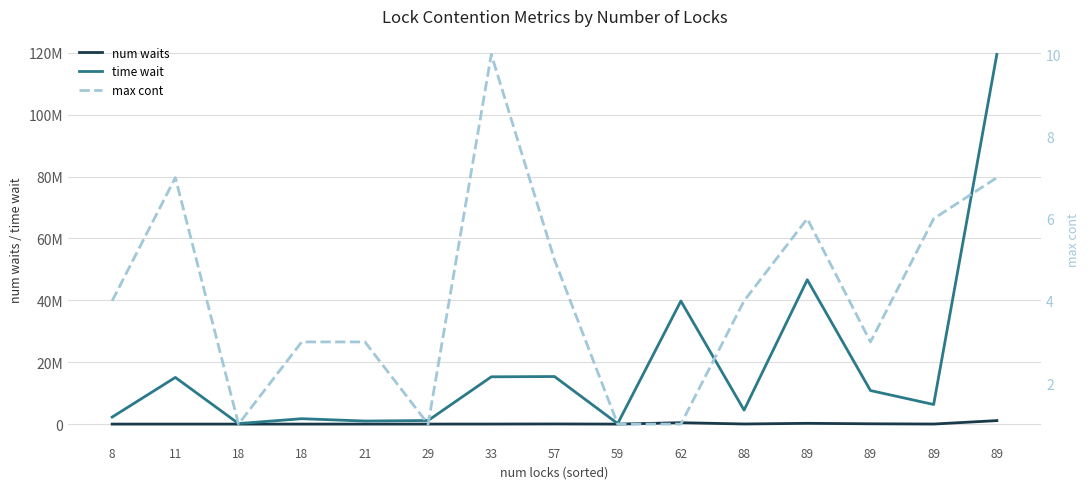

At which category is the sum across all series the highest?

89